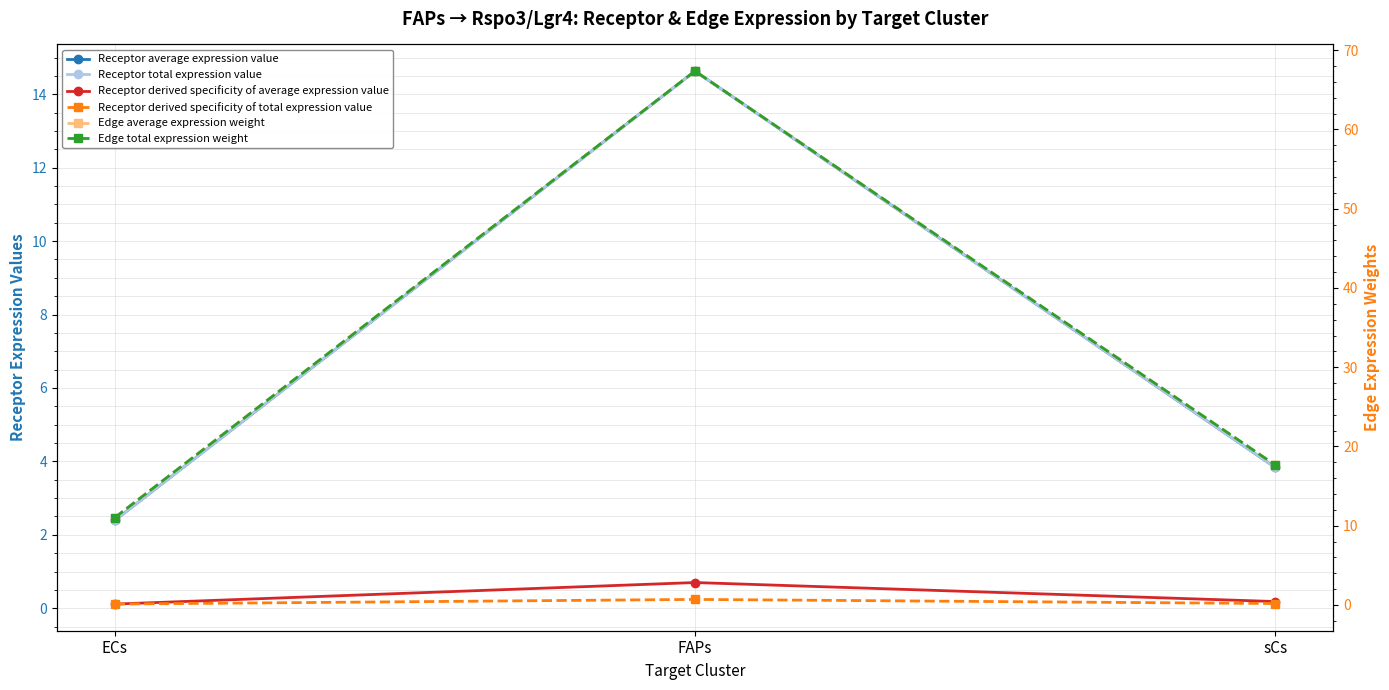

What is the value of the Receptor total expression value point at the 3rd from the left?

3.8